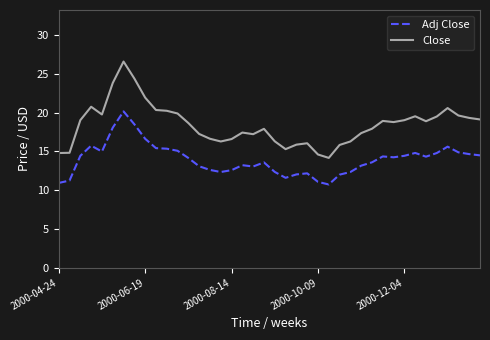

What is the difference between the maximum and minimum values in the Adj Close series?

9.4